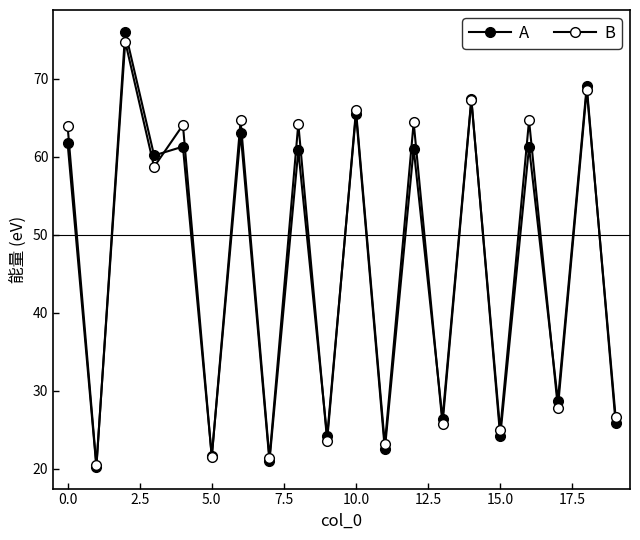

What is the lowest value of the A series?

20.3